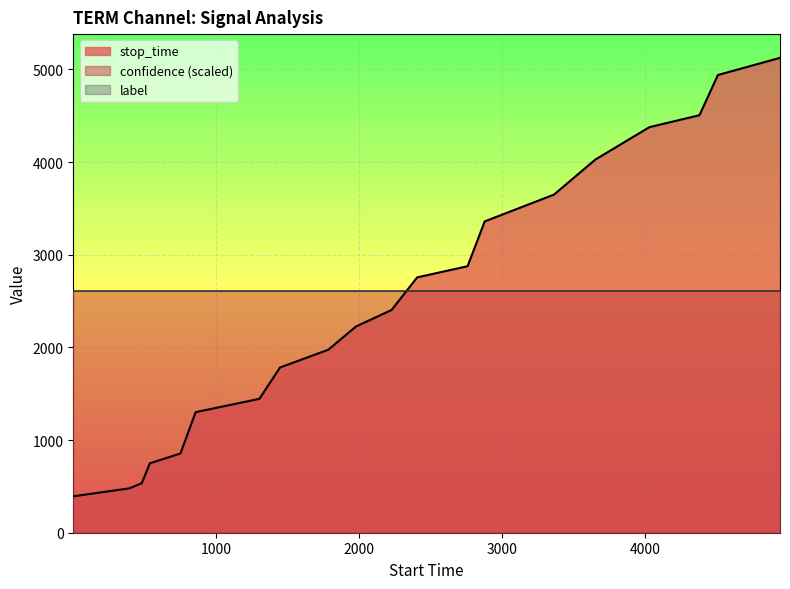

What is the average value of the stop_time series?

2488.0